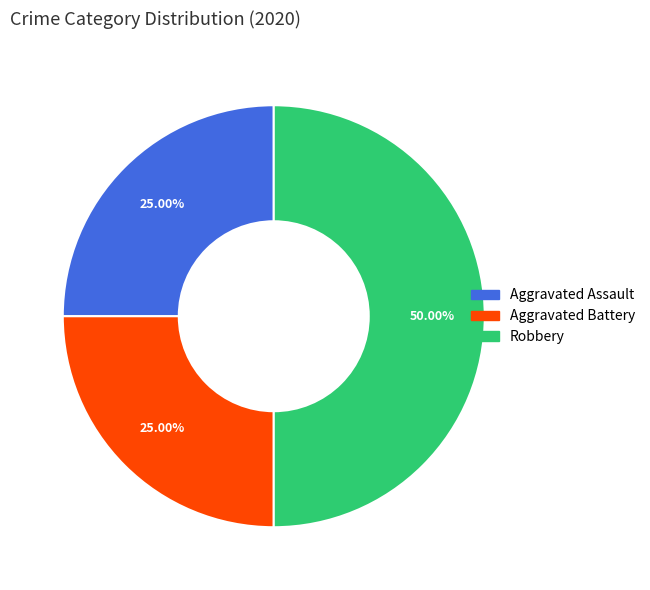

To the nearest percent, what is the average slice percentage?

33%